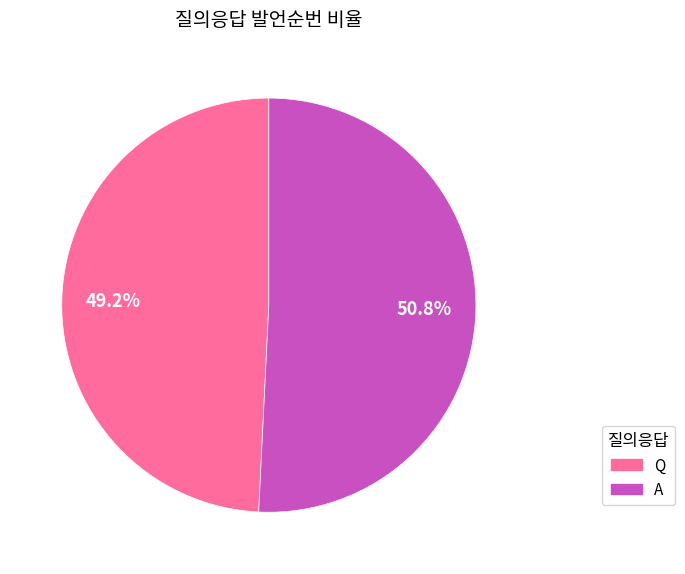

Is the sum of Q and A greater than half?

Yes